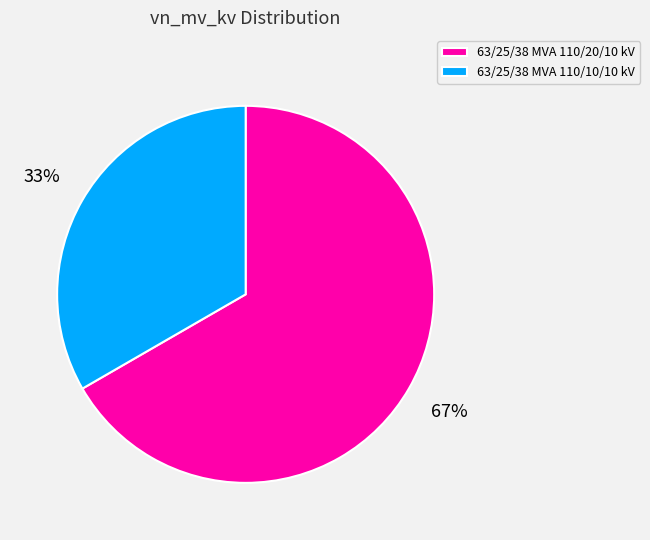

Do 63/25/38 MVA 110/10/10 kV and 63/25/38 MVA 110/20/10 kV together represent more than half of the pie?

Yes